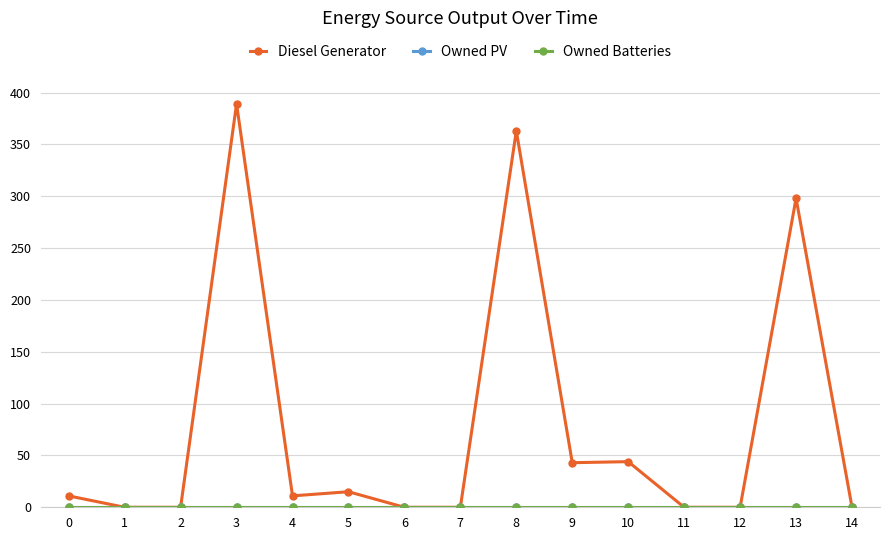

Is this an area chart (filled region under the line)?

No